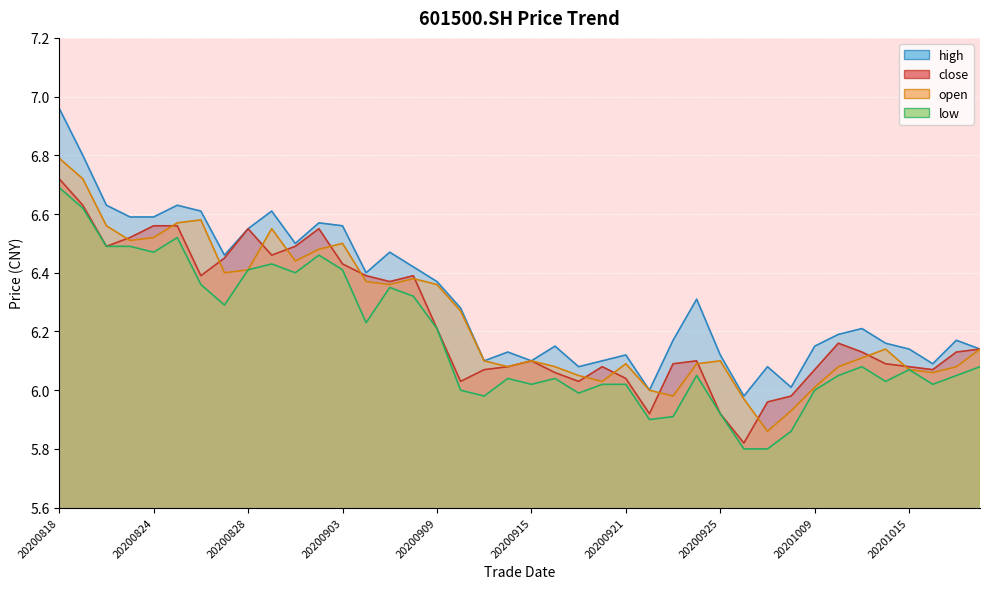

Which series has the widest spread of values?

high